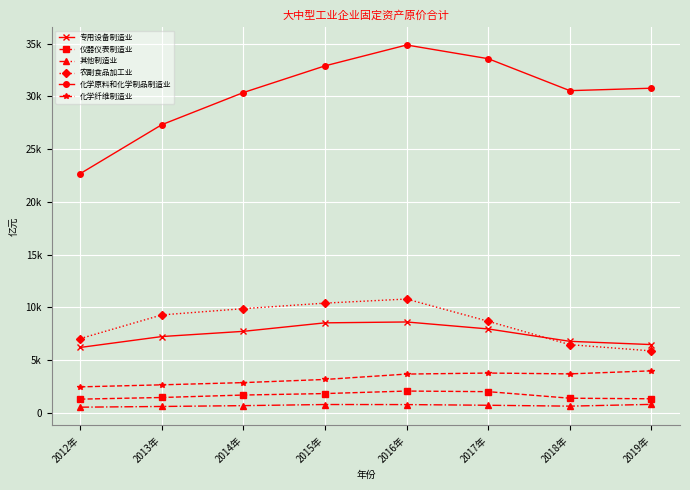

Reading right to left, list all the values displayed in this chart.

专用设备制造业: 2019年=6470.3	2018年=6778.9	2017年=7952.3	2016年=8613.3	2015年=8530.9	2014年=7725.5	2013年=7231.5	2012年=6198.7
仪器仪表制造业: 2019年=1333.5	2018年=1387.1	2017年=2008.7	2016年=2065.8	2015年=1828.1	2014年=1688.8	2013年=1455.8	2012年=1299.2
其他制造业: 2019年=804.0	2018年=635.9	2017年=719.6	2016年=783.8	2015年=790.2	2014年=683.2	2013年=605.3	2012年=537.7
农副食品加工业: 2019年=5871.4	2018年=6463.1	2017年=8680.4	2016年=10787.0	2015年=10400.3	2014年=9875.0	2013年=9282.5	2012年=7037.2
化学原料和化学制品制造业: 2019年=30767.2	2018年=30536.2	2017年=33564.0	2016年=34863.9	2015年=32886.4	2014年=30357.9	2013年=27312.0	2012年=22671.4
化学纤维制造业: 2019年=3980.9	2018年=3693.9	2017年=3772.3	2016年=3675.2	2015年=3164.9	2014年=2866.4	2013年=2656.6	2012年=2462.4